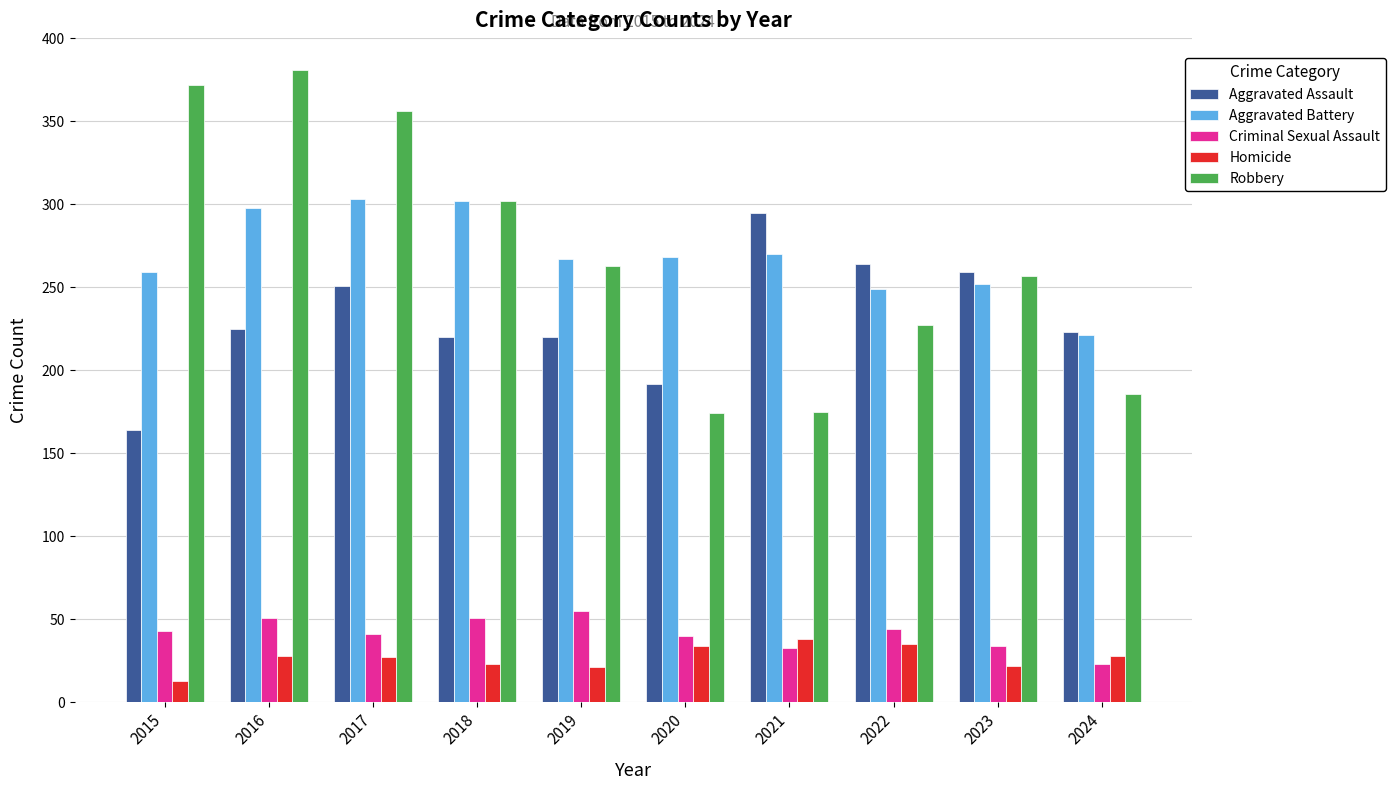

What is the sum of all Robbery values?

2693